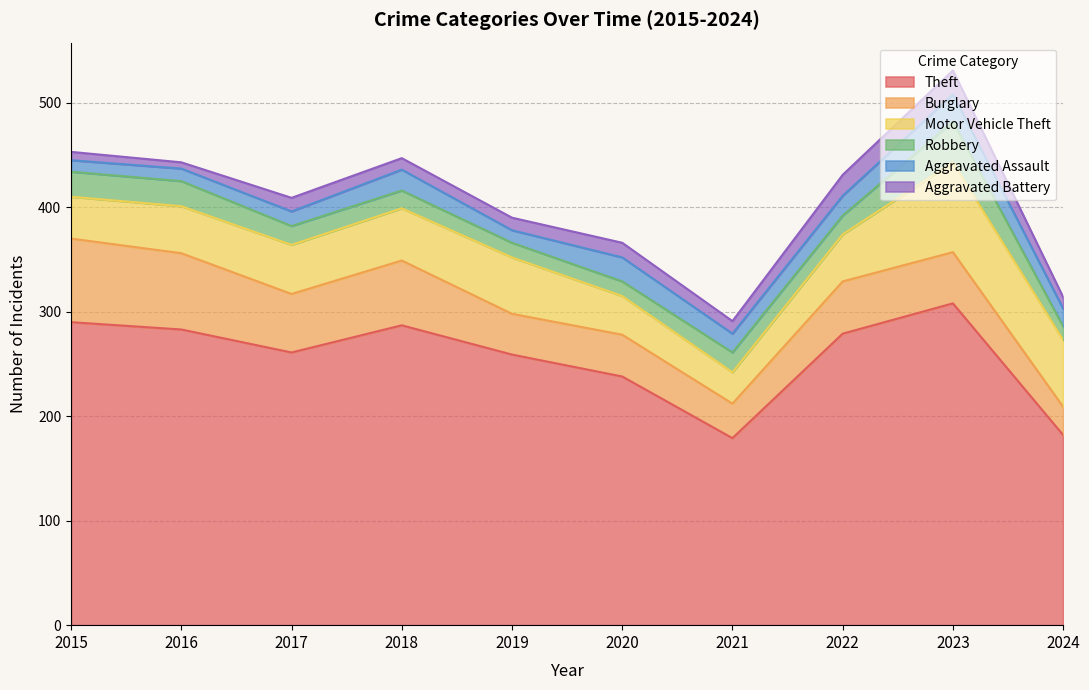

How many lines are shown in the chart?

6